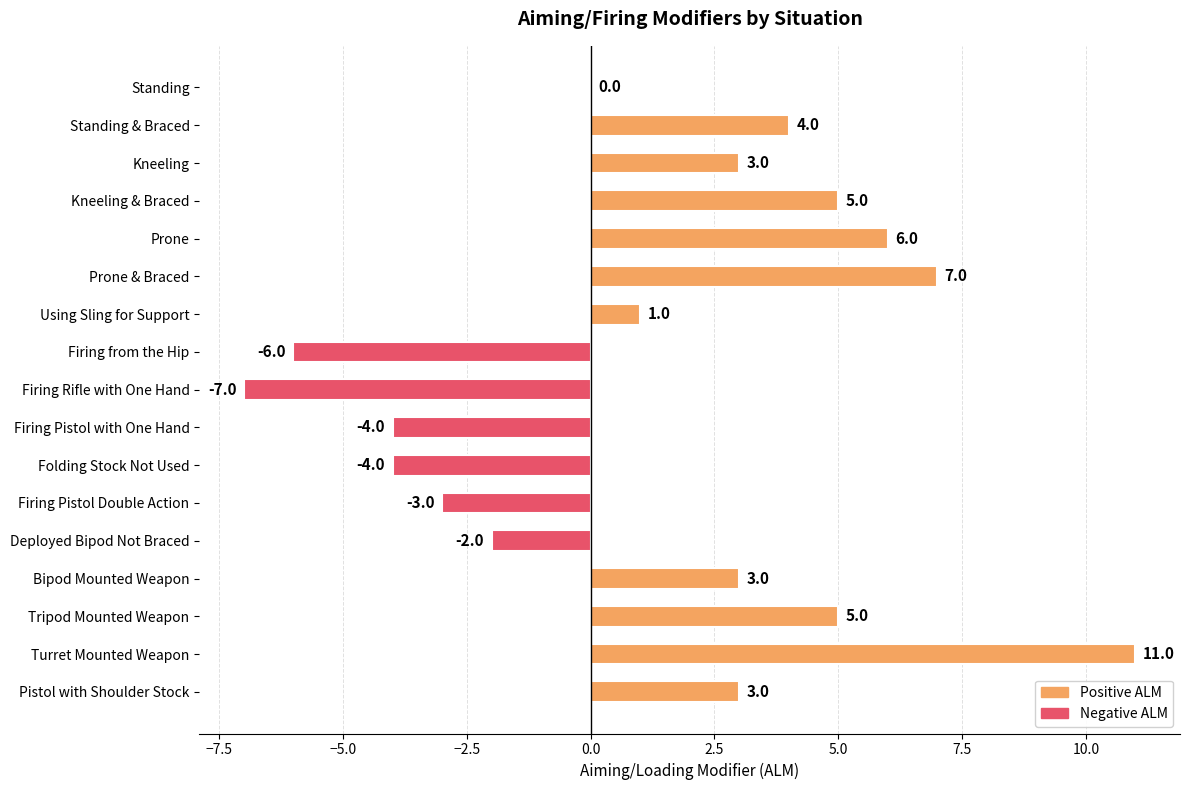

What value does the data have at Firing from the Hip?

-6